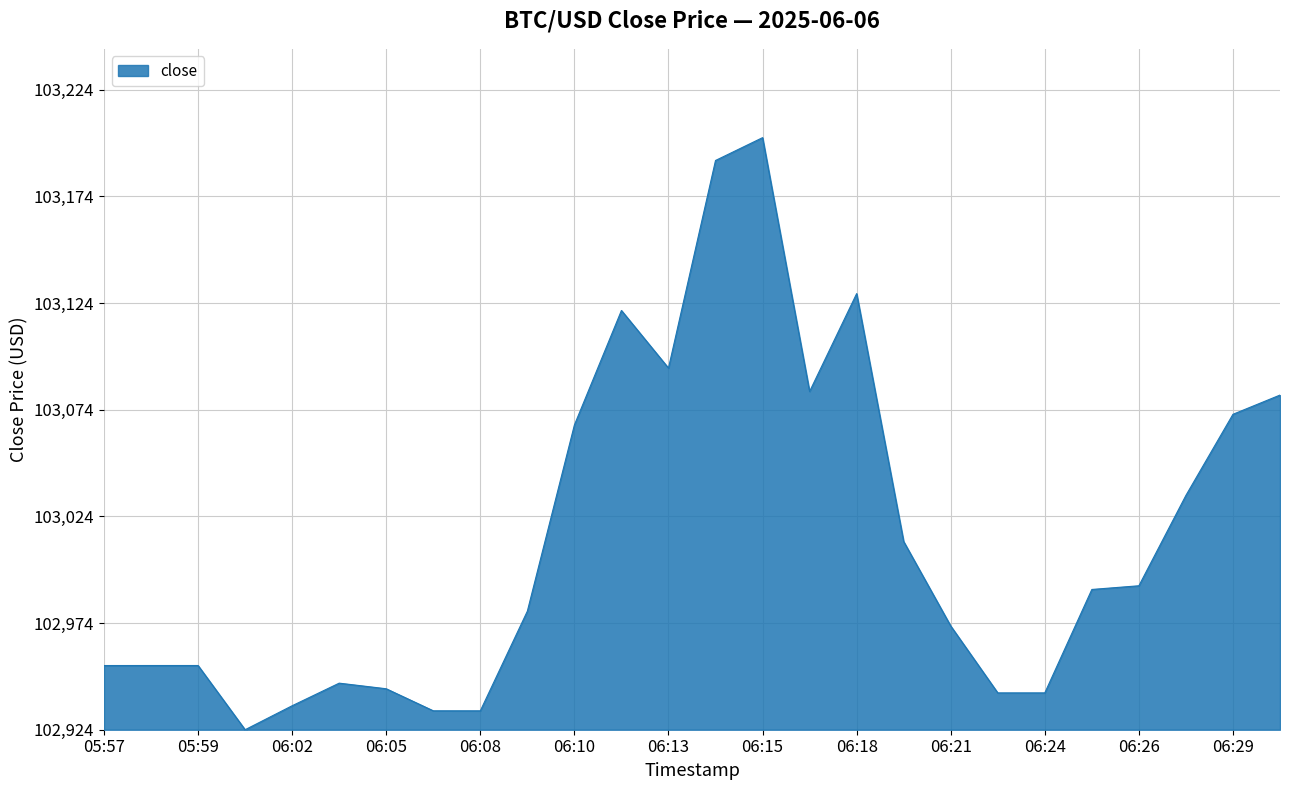

At which category does the data reach its first local peak?

06:03